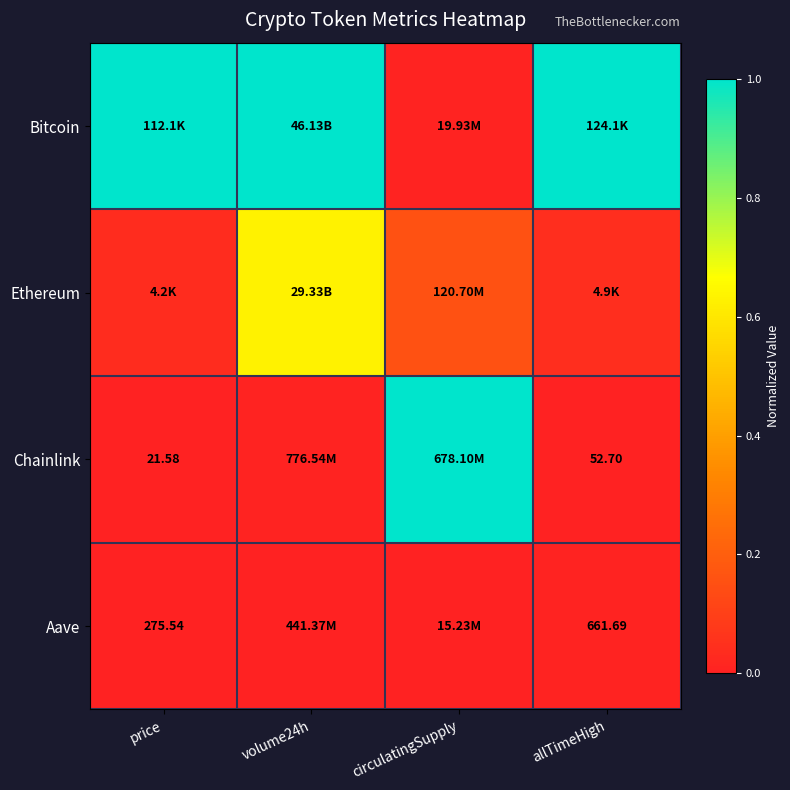

Count the number of categories in the chart.

4